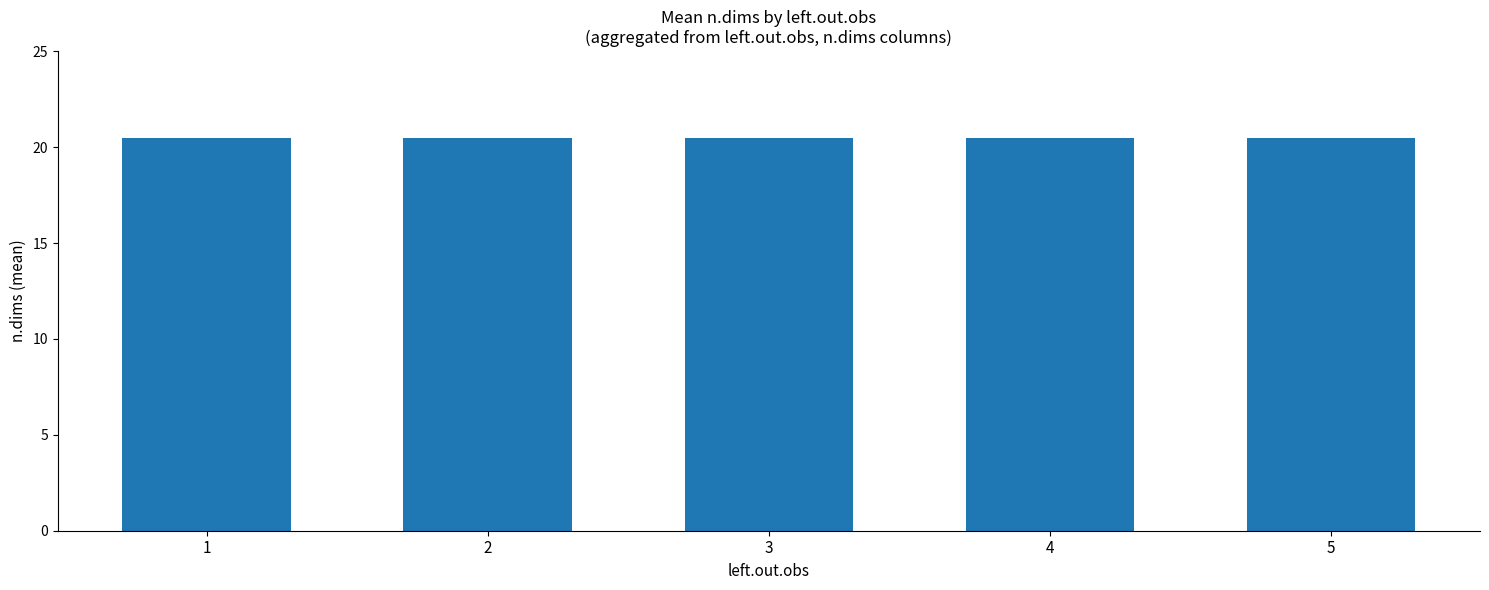

Between 1 and 4, which is larger?

4